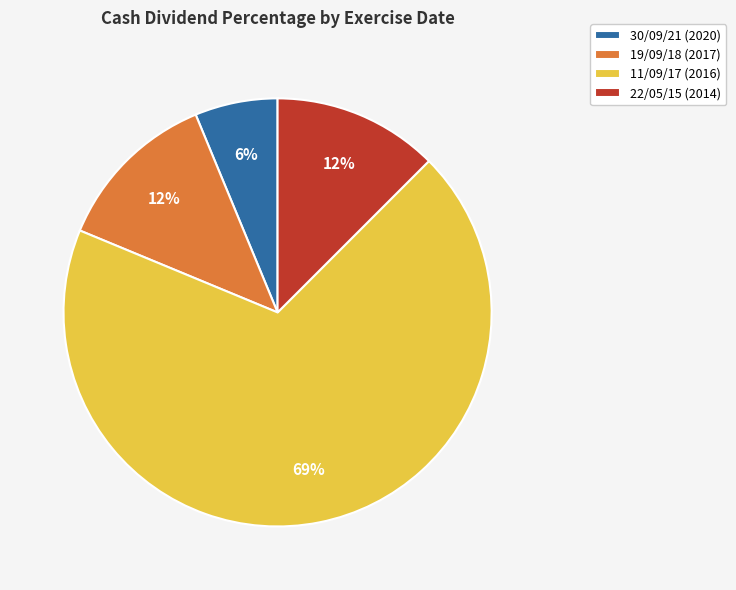

What is the smallest slice in the pie chart?

30/09/21 (2020)